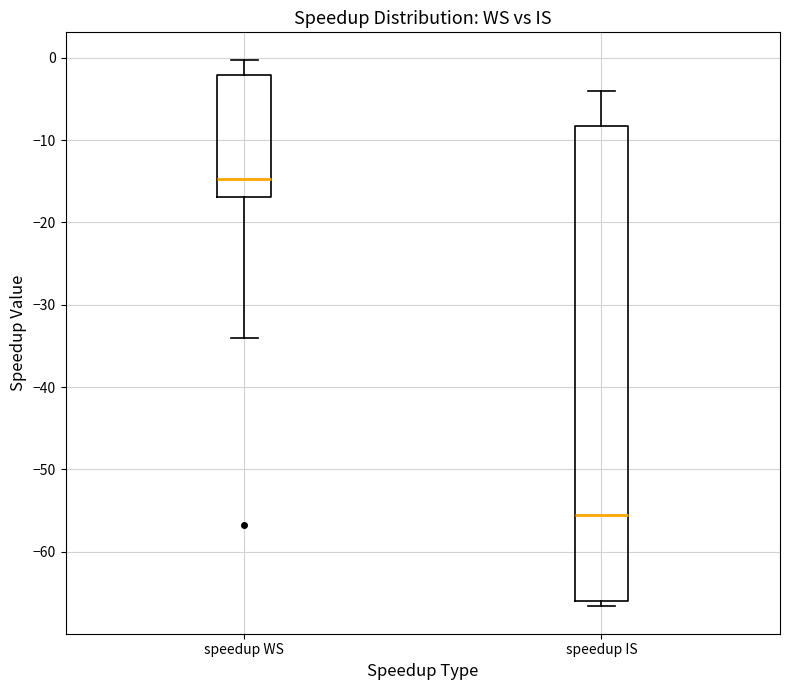

Comparing the boxes themselves (not the whiskers), which one is the tallest?

speedup IS